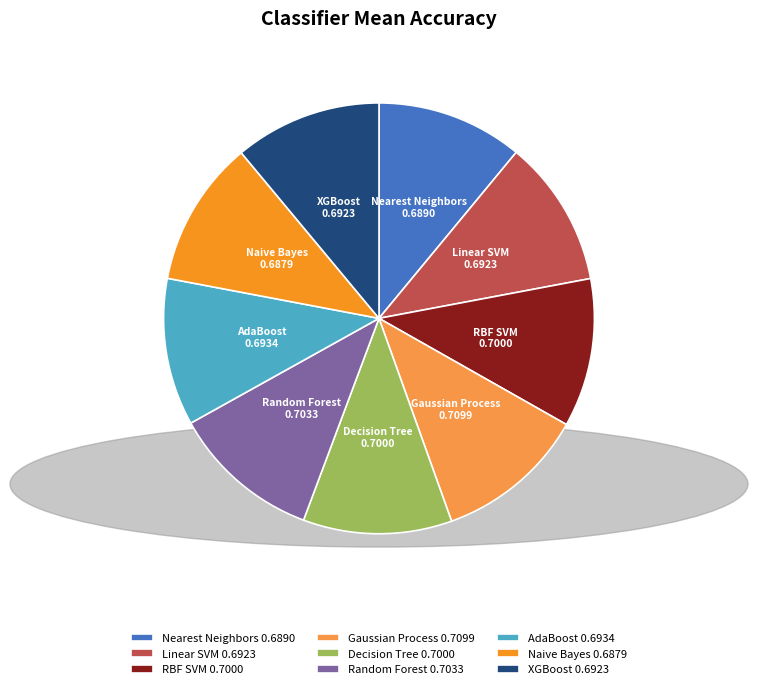

The Decision Tree slice represents 11% of the pie. True or false?

True